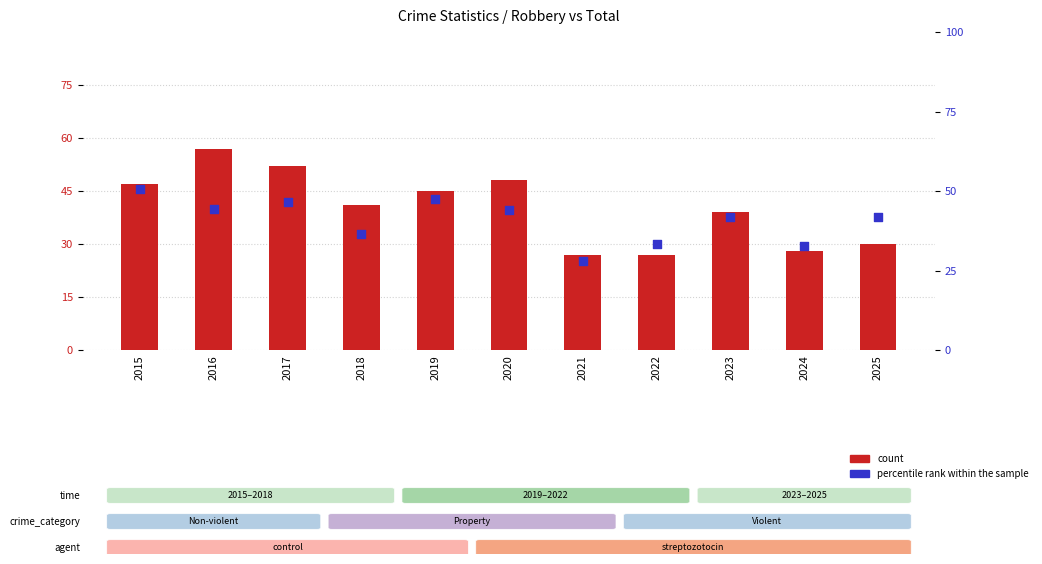

What is the total value across all series at 2024?

60.6